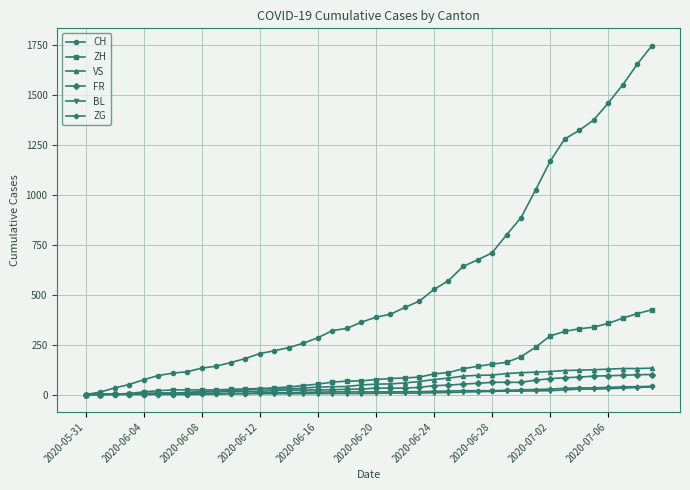

At how many categories does at least one series exceed 908?

9